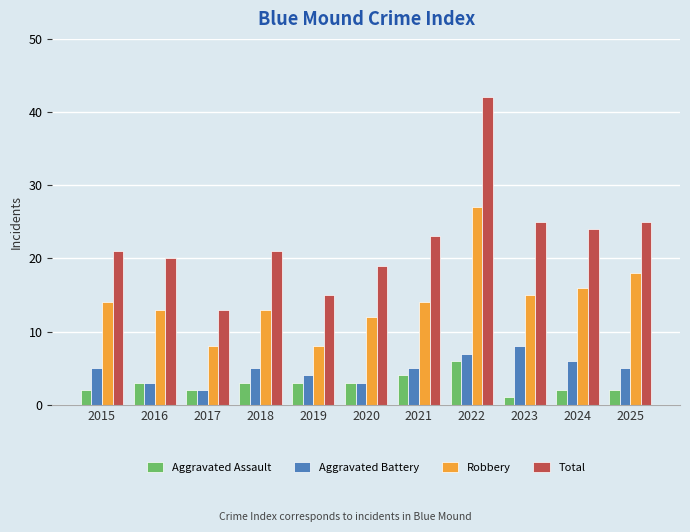

How many bars are there in each group?

4